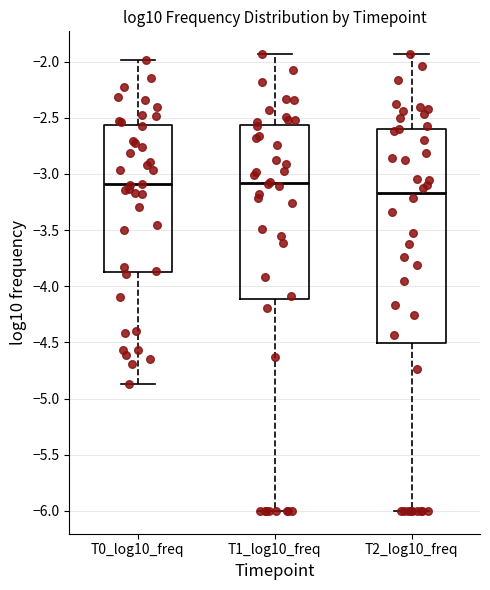

Where is the upper edge of the box for T2_log10_freq on the y-axis? The values are not printed on the chart, so give them approximately, as read against the axis.

-2.60